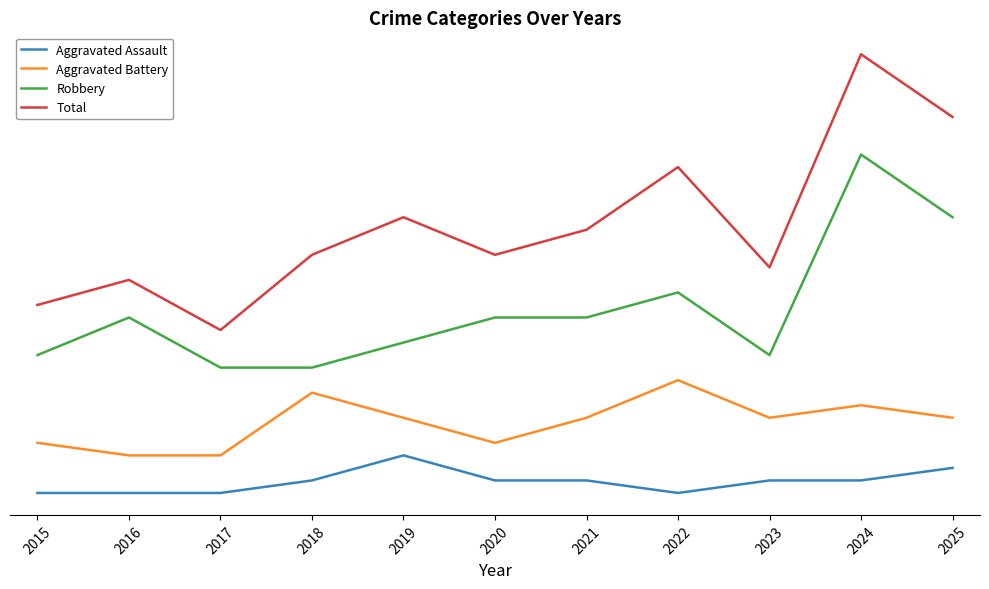

True or false: Aggravated Battery and Aggravated Assault intersect in this chart.

False